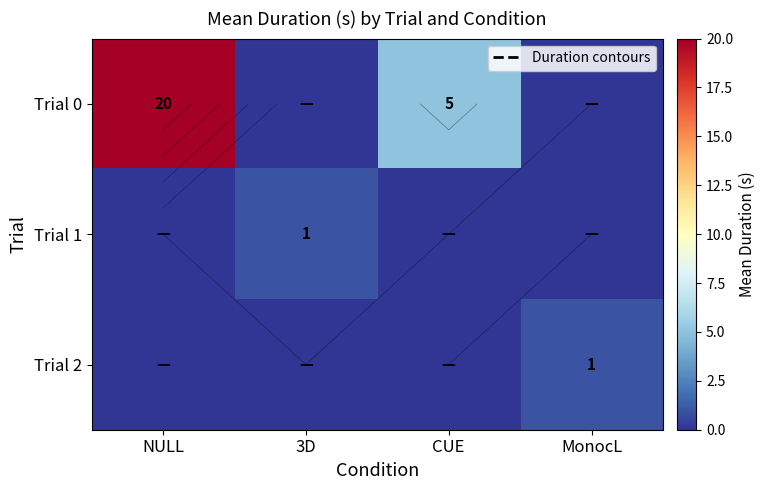

Rank the series by their maximum value, from highest to lowest.

Trial 0, Trial 1, Trial 2